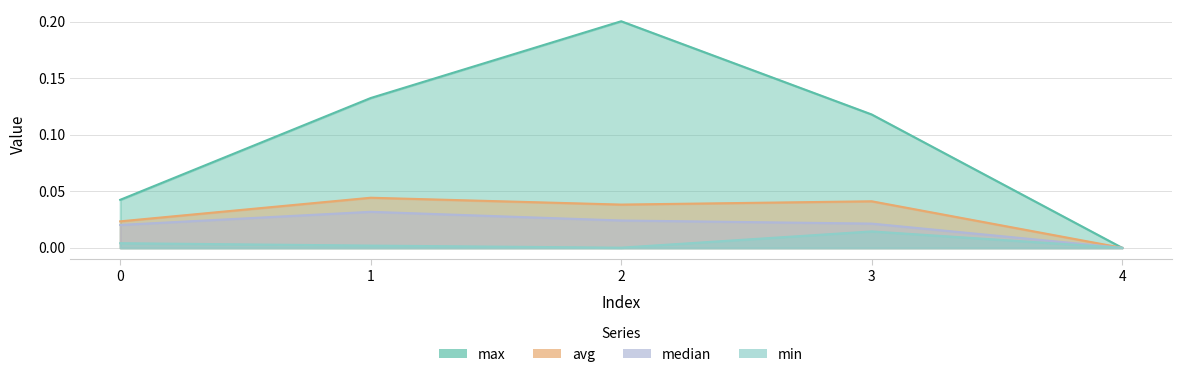

What is the sum of the avg values at 3 and 0?

0.1